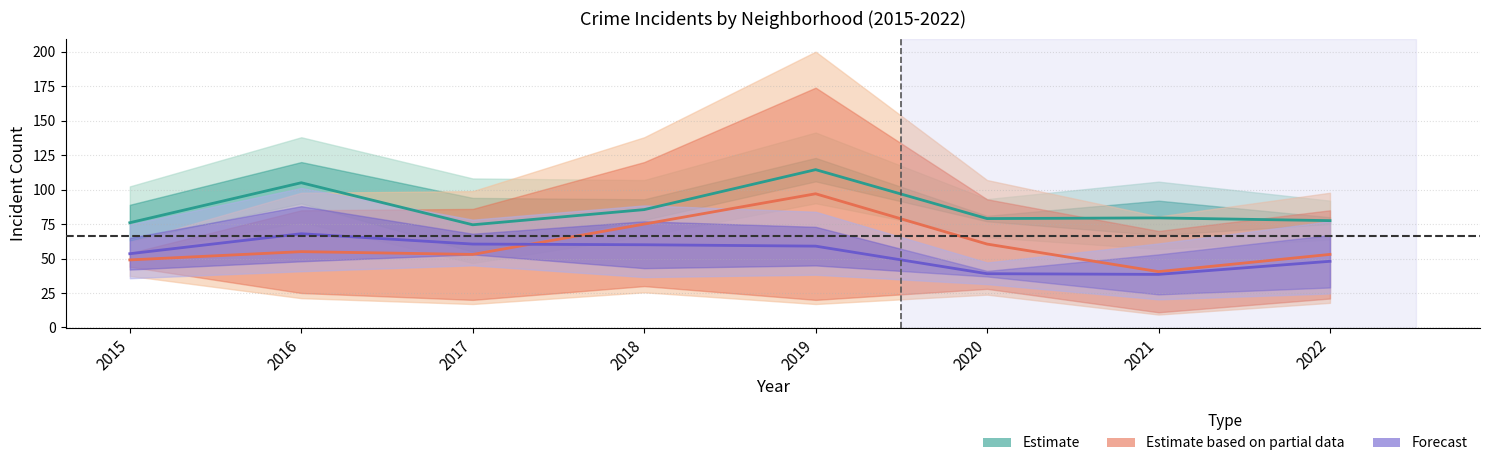

Which series has the largest total across all categories?

Estimate